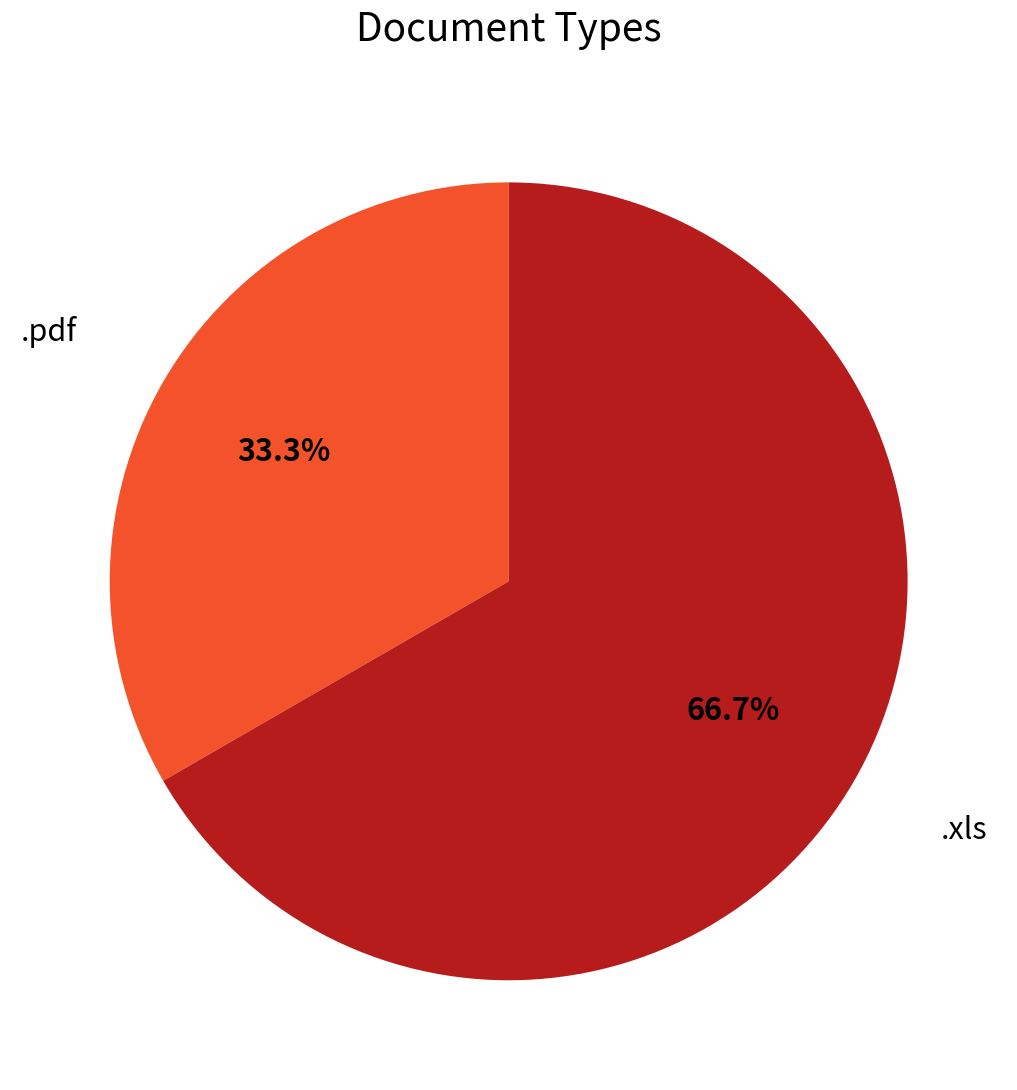

Does any single category account for the majority?

Yes